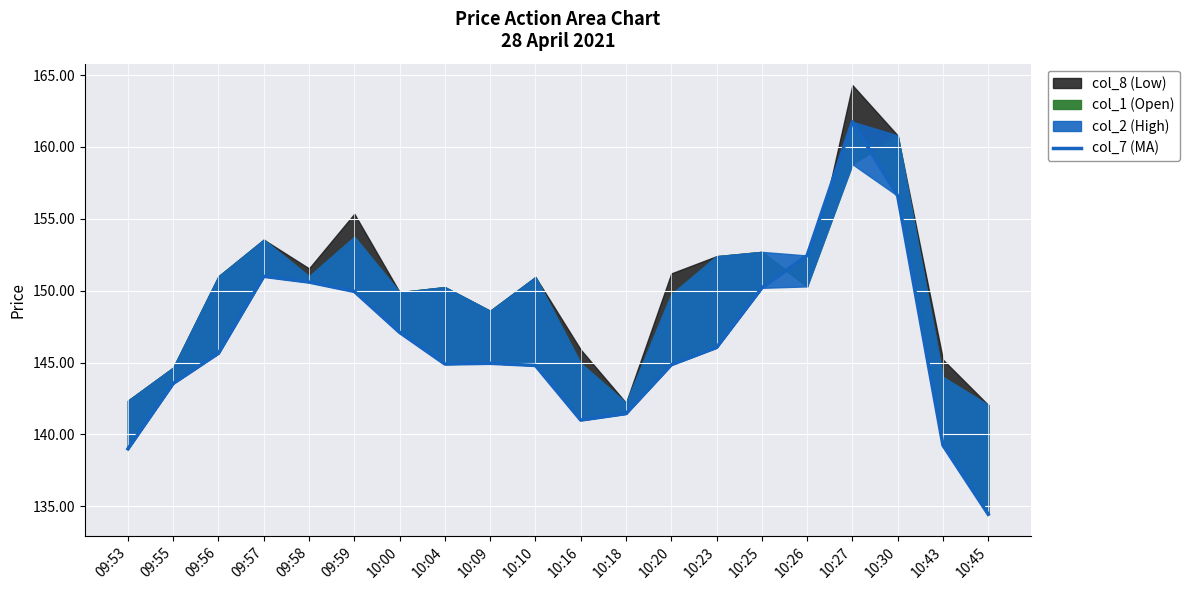

At which category does the data reach its first local peak?

09:57